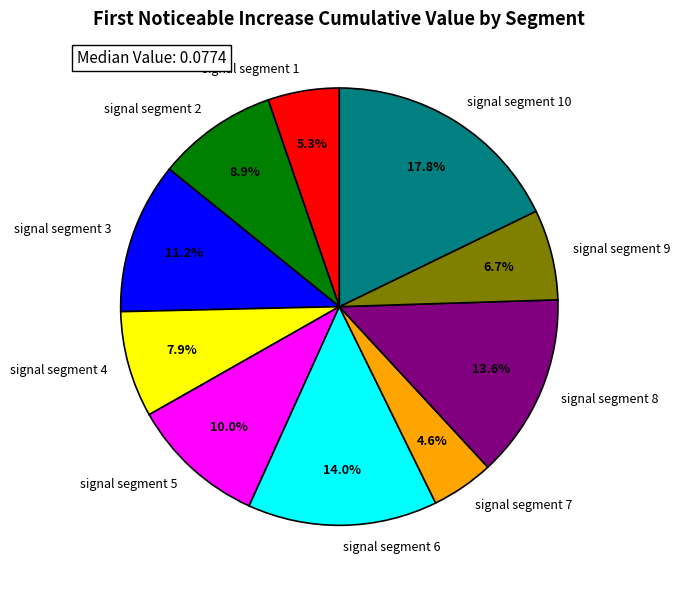

To the nearest percent, what is the average slice percentage?

10%